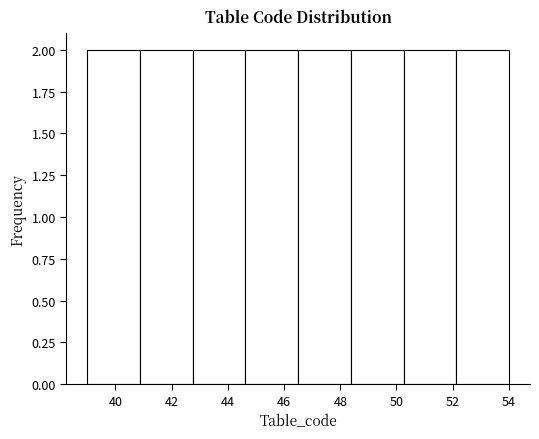

Reading left to right, list every bar in this chart as the range it spans on the x-axis followed by its height. Neither the bar edges nor the heights are printed on the chart, so give them approximately, as read against the axes.

39.0 to 40.8: 2
40.8 to 42.8: 2
42.8 to 44.6: 2
44.6 to 46.6: 2
46.6 to 48.4: 2
48.4 to 50.2: 2
50.2 to 52.2: 2
52.2 to 54.0: 2